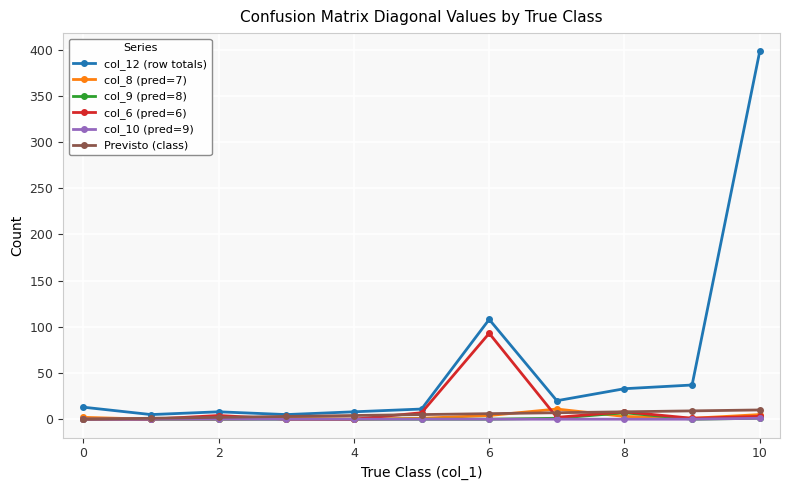

What is the maximum value for Previsto (class)?

10